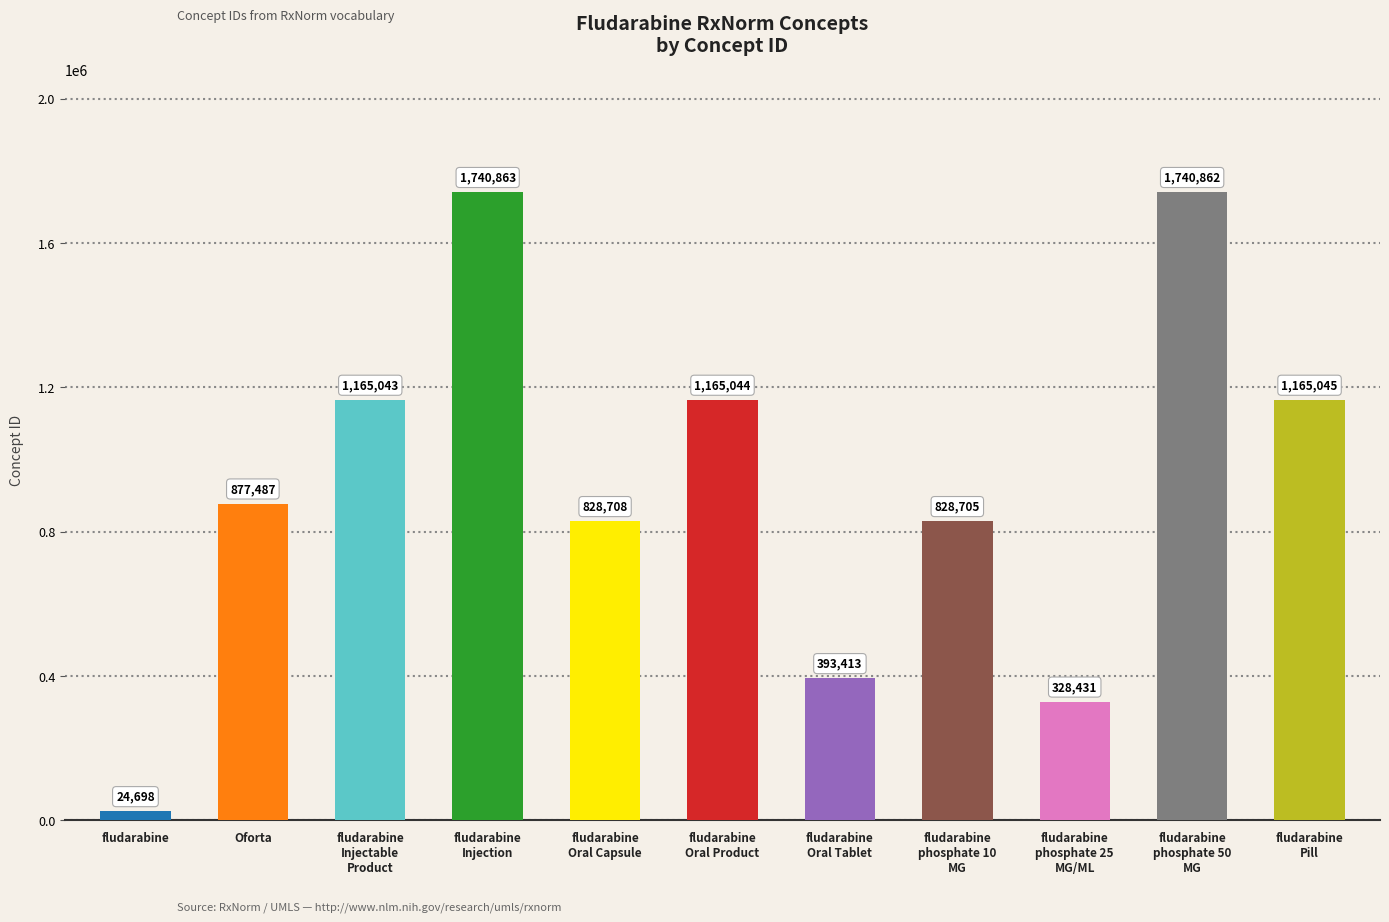

What position from the right is fludarabine
Injectable
Product?

9